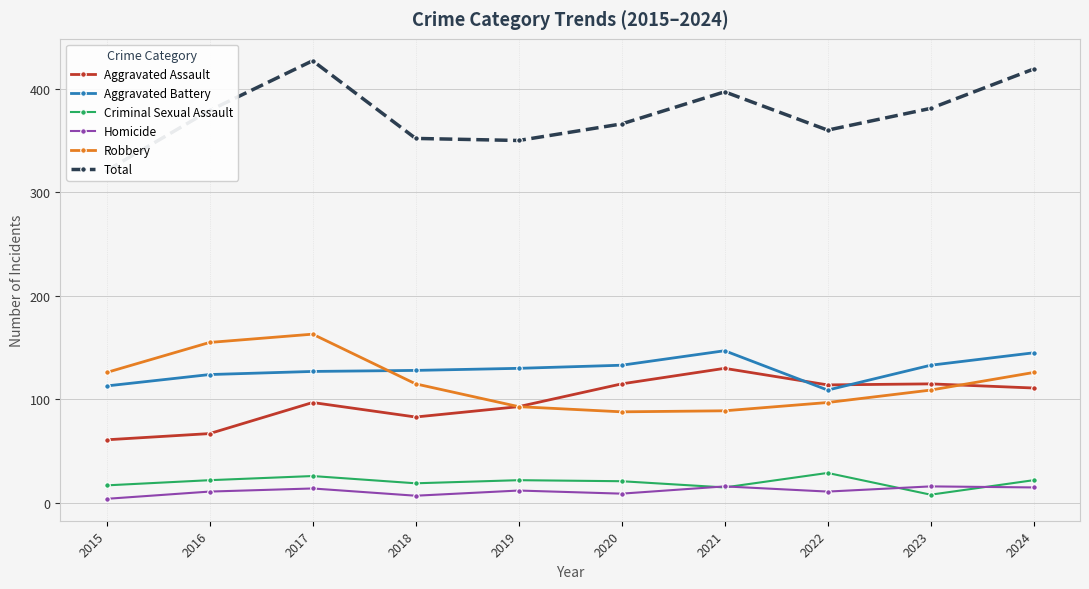

True or false: Aggravated Battery and Total intersect in this chart.

False